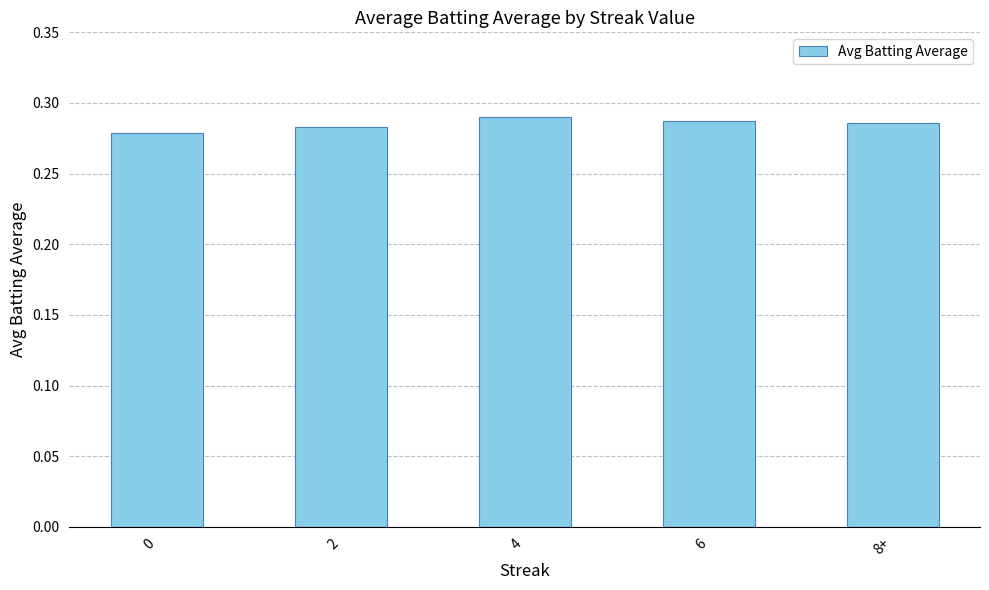

Does the chart contain any negative values?

No